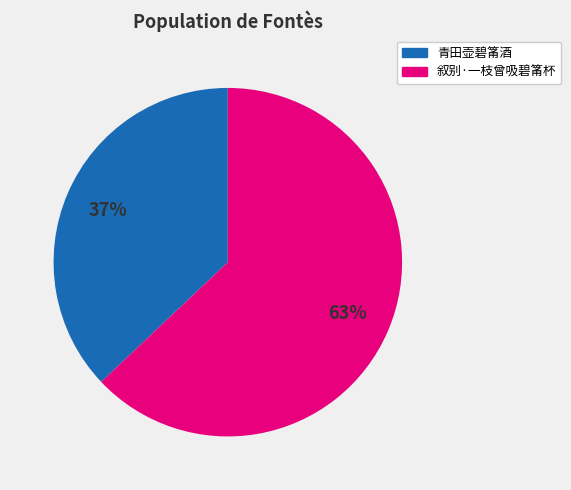

Which slice represents more than half of the pie?

叙别·一枝曾吸碧筩杯